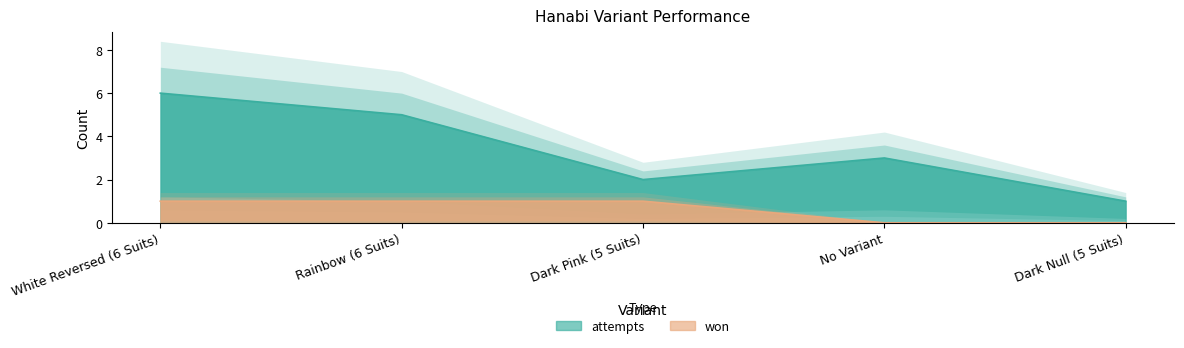

Where is won nearest to the value 0?

No Variant